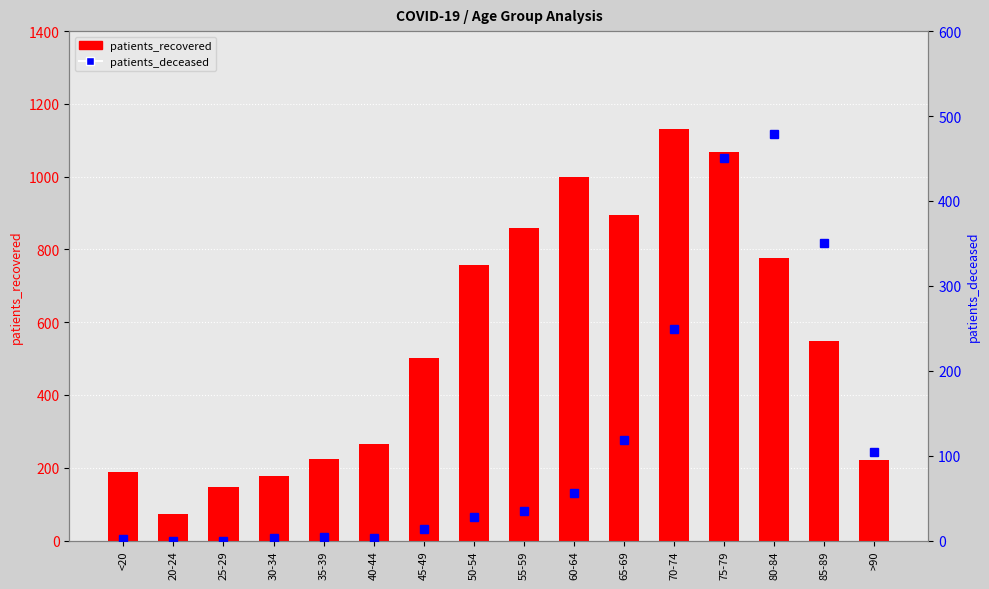

What is the label of the 4th bar from the left?

30-34